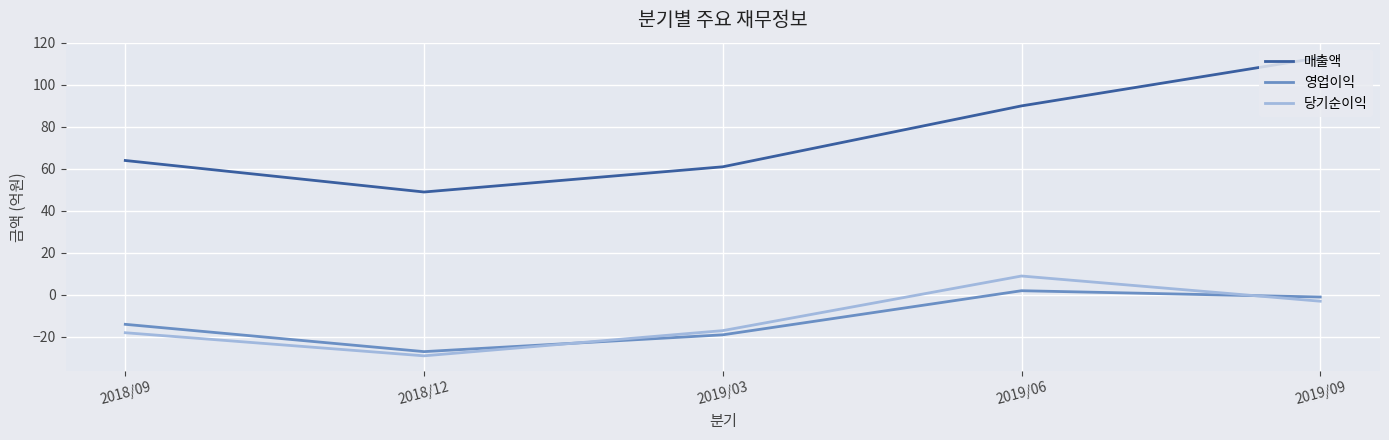

Reading left to right, what are all the values shown in this chart?

매출액: 2018/09=64	2018/12=49	2019/03=61	2019/06=90	2019/09=113
영업이익: 2018/09=-14	2018/12=-27	2019/03=-19	2019/06=2	2019/09=-1
당기순이익: 2018/09=-18	2018/12=-29	2019/03=-17	2019/06=9	2019/09=-3